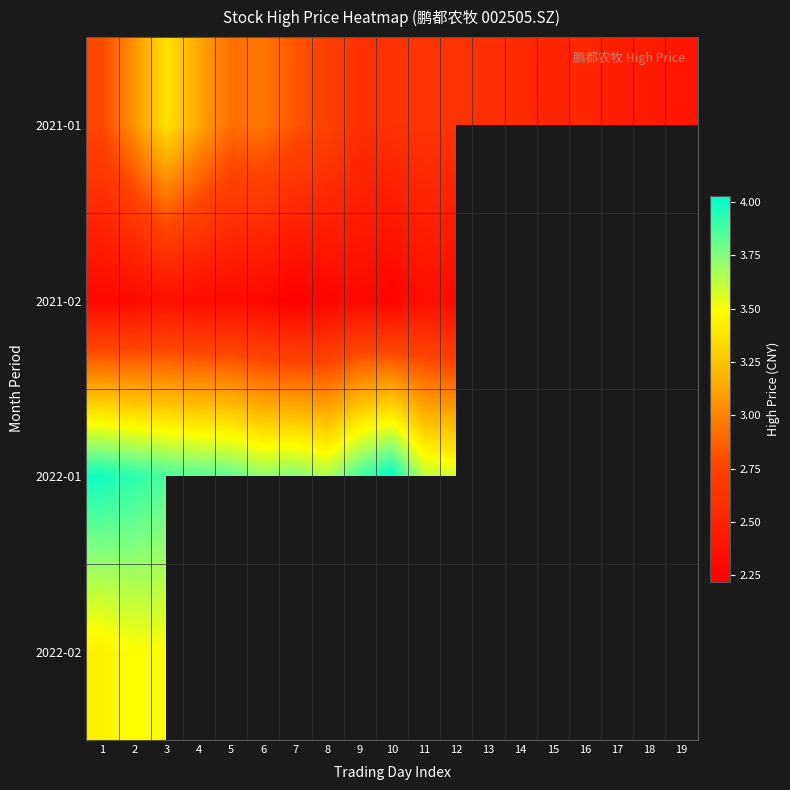

What is the minimum value for 2021-02?

2.2